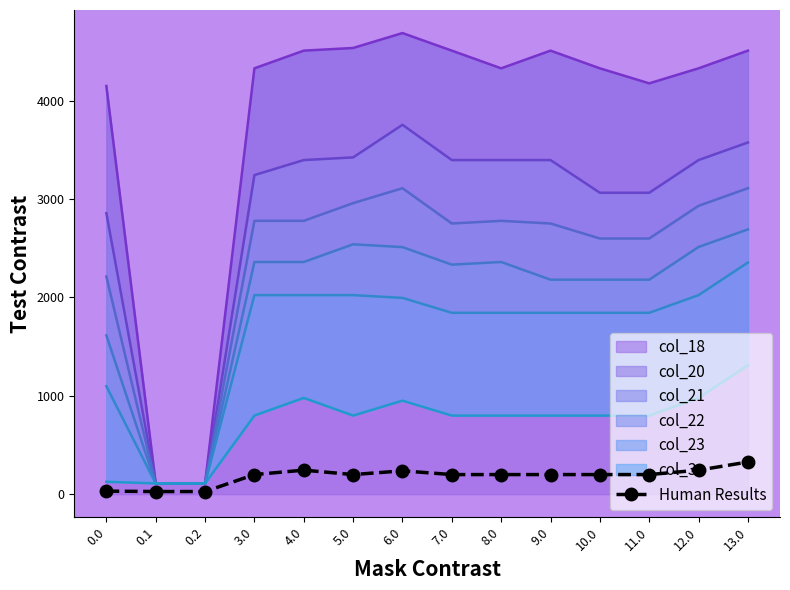

At which category does the chart reach its minimum across all series?

0.1